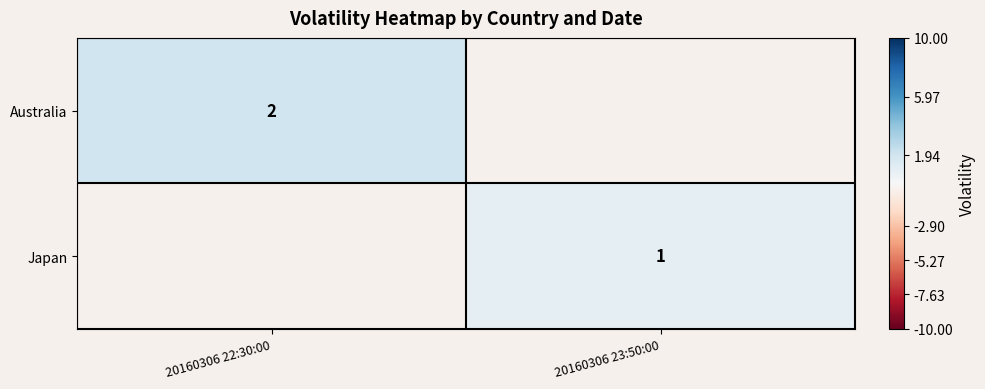

Which label corresponds to the largest value in the chart?

20160306 22:30:00